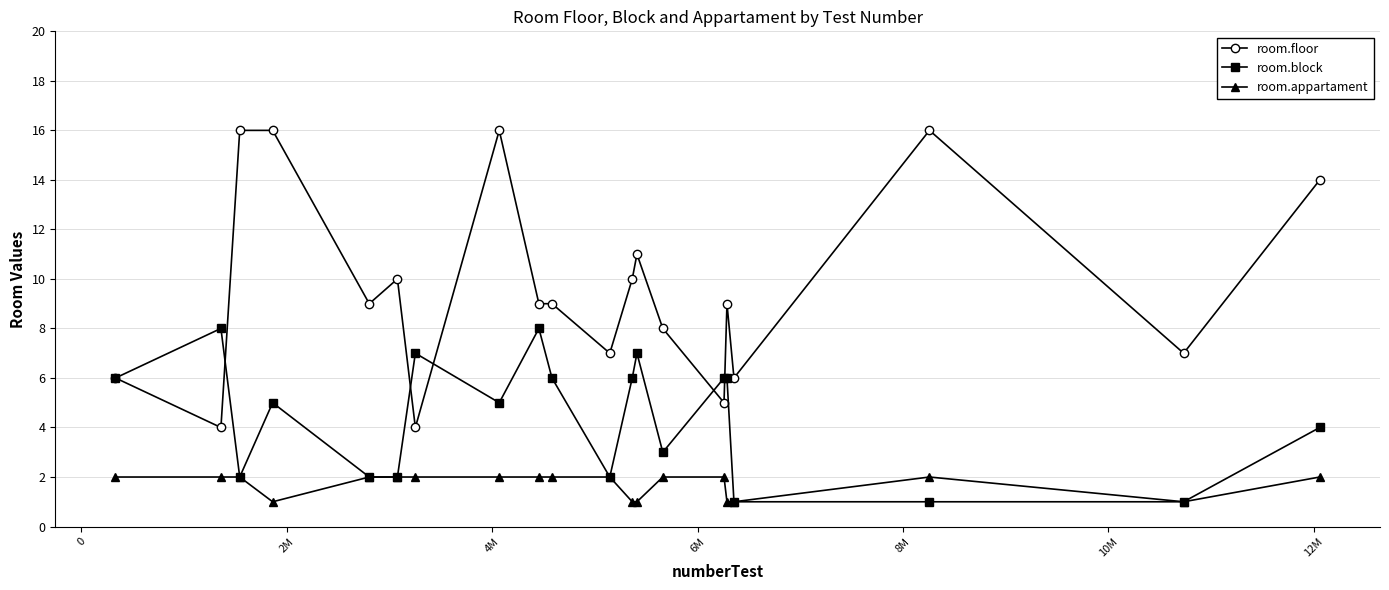

What is the maximum value for room.floor?

16